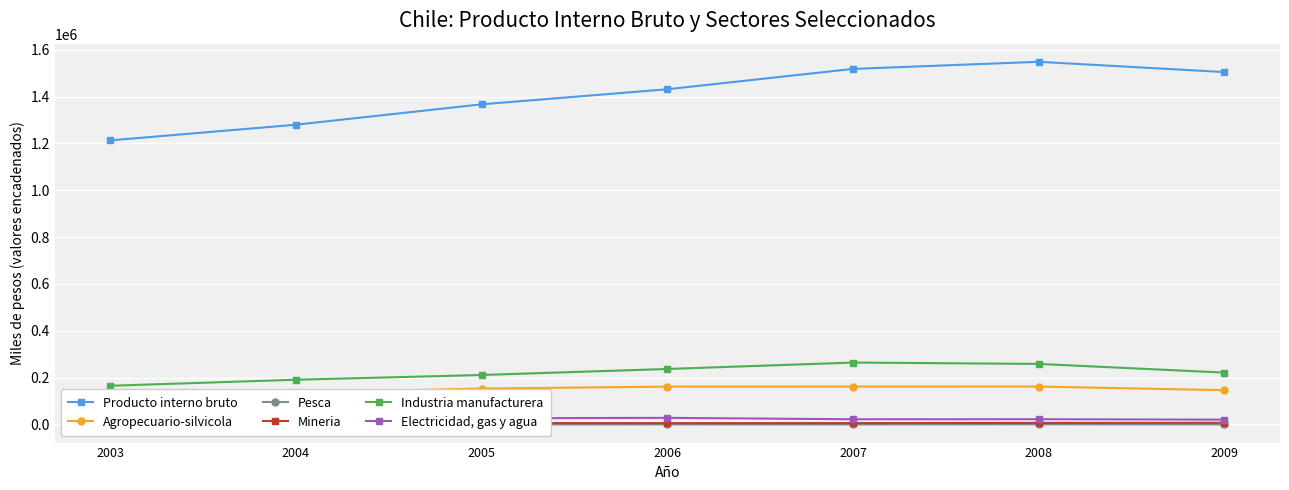

Between 2006 and 2007, which is larger?

2007